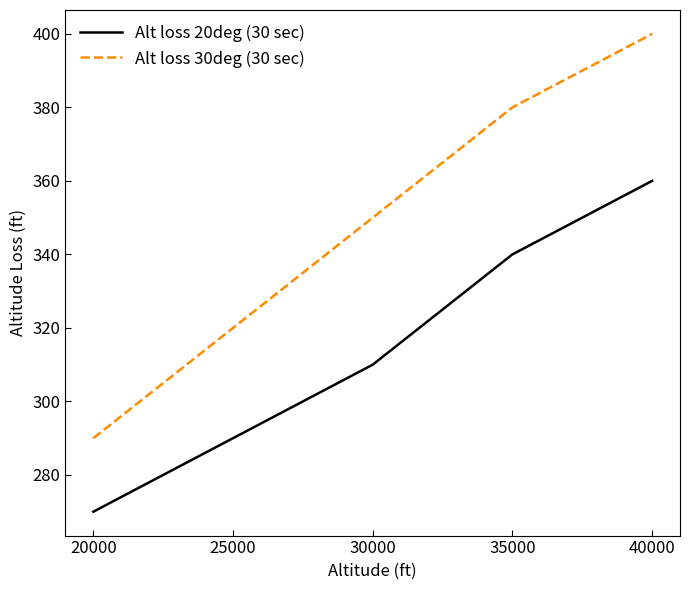

True or false: Alt loss 20deg (30 sec) and Alt loss 30deg (30 sec) intersect in this chart.

False